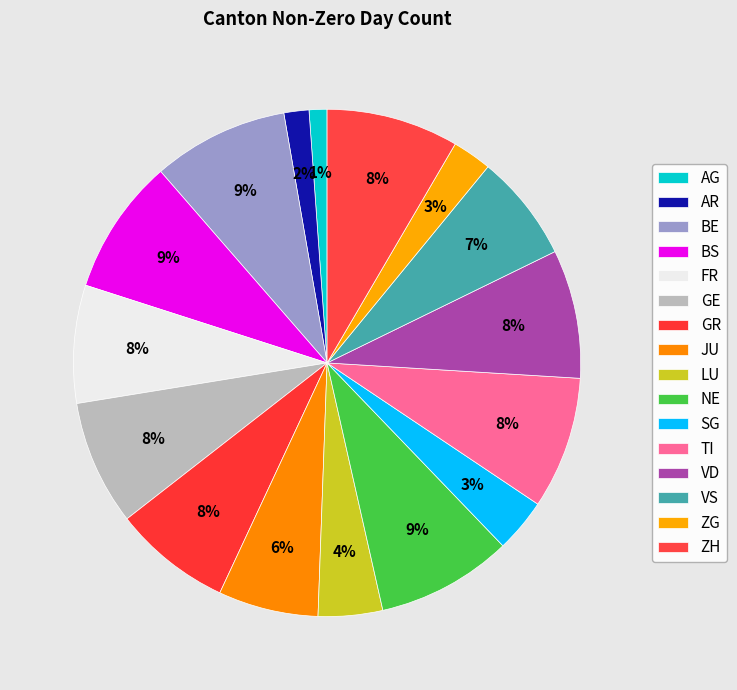

How many segments does this pie chart have?

16